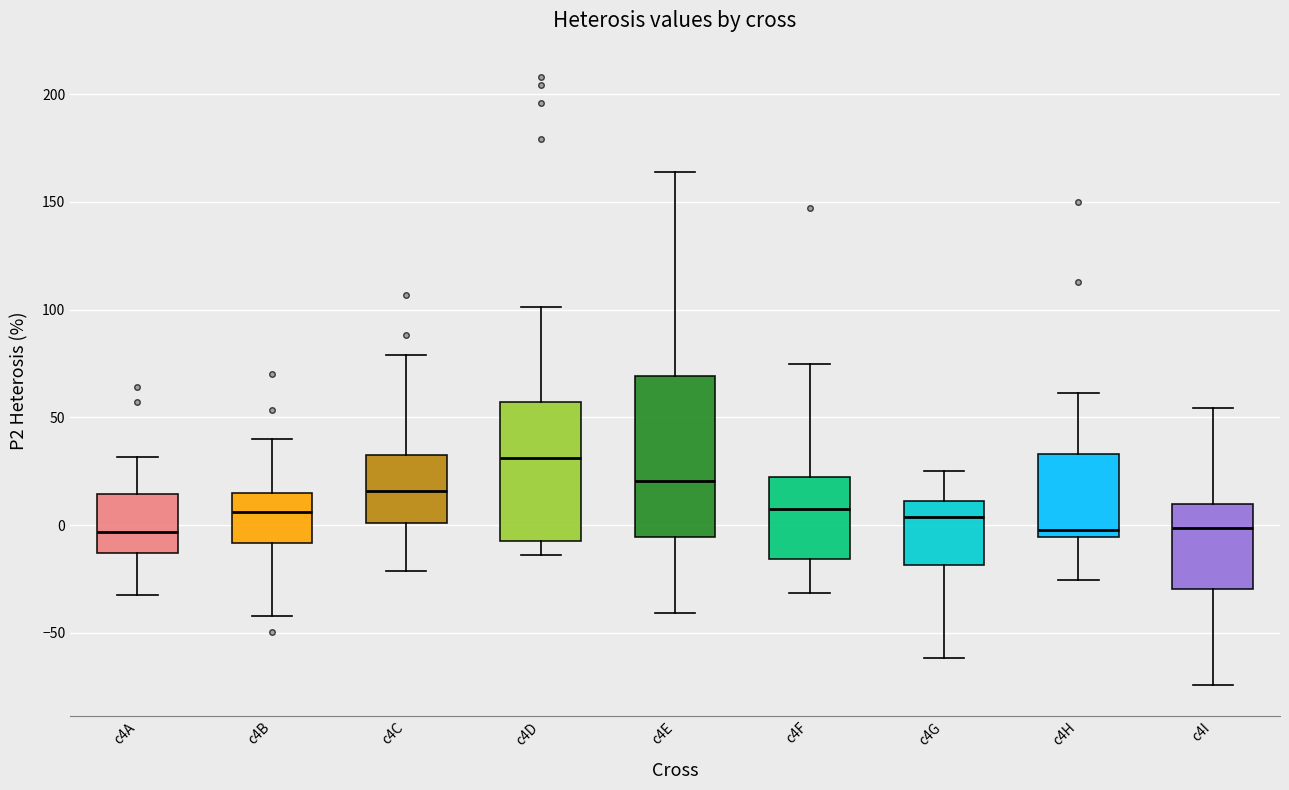

Reading left to right, read every box against the y-axis: the position of its median line, the range the box covers, and the ends of its whiskers. The values are not printed on the chart, so give them approximately, as read against the axis.

c4A: median -5, box -15 to 15, whiskers -30 to 30
c4B: median 5, box -10 to 15, whiskers -40 to 40
c4C: median 15, box 0 to 30, whiskers -20 to 80
c4D: median 30, box -10 to 55, whiskers -15 to 100
c4E: median 20, box -5 to 70, whiskers -40 to 165
c4F: median 5, box -15 to 20, whiskers -30 to 75
c4G: median 5, box -20 to 10, whiskers -60 to 25
c4H: median 0, box -5 to 35, whiskers -25 to 60
c4I: median 0, box -30 to 10, whiskers -75 to 55